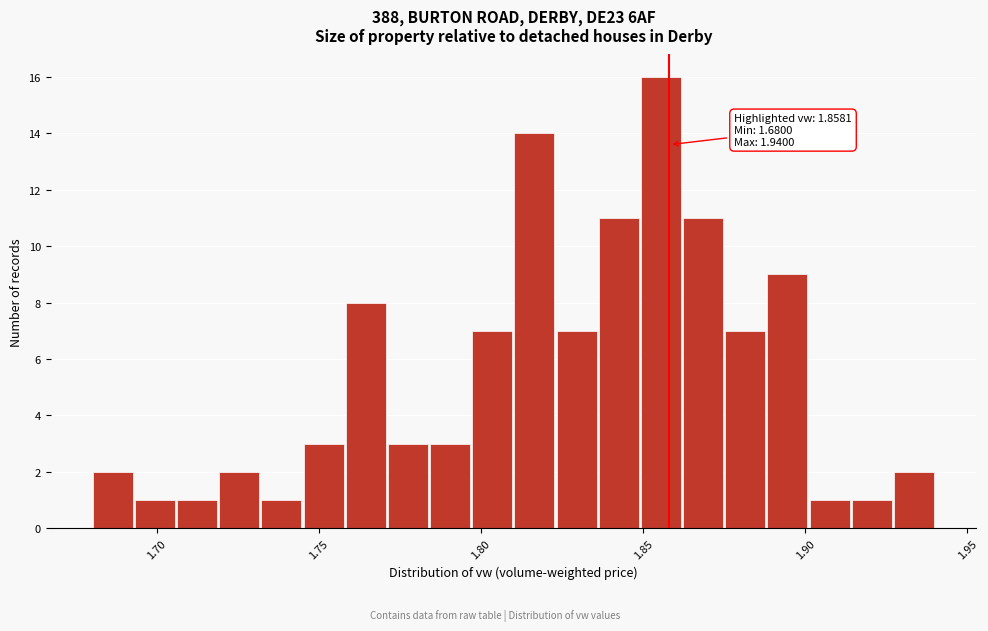

Around what value on the x-axis is the tallest bar? Give the approximate position of its centre, as read against the axis.

1.855